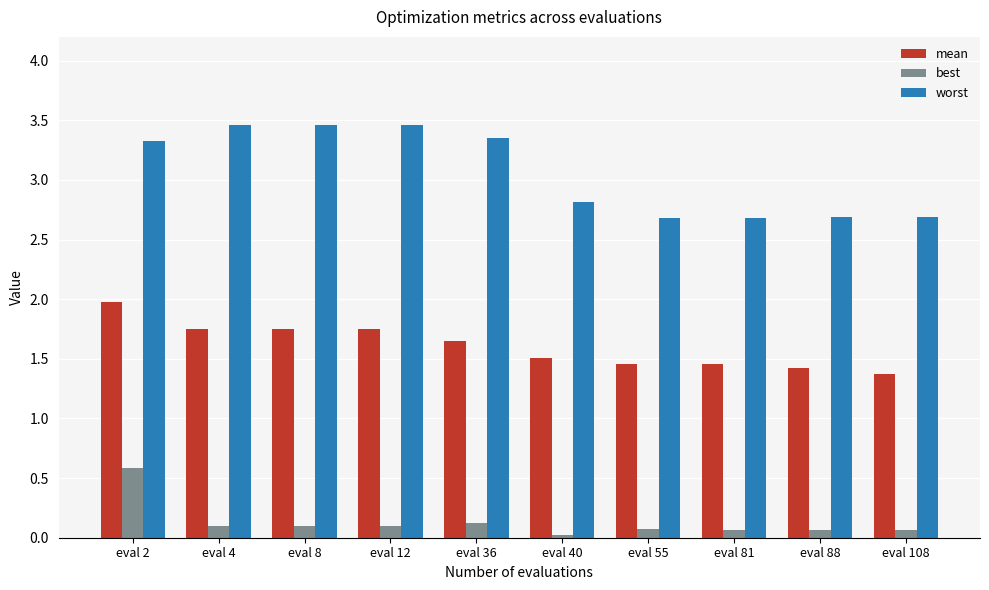

How many bars are there in total?

30